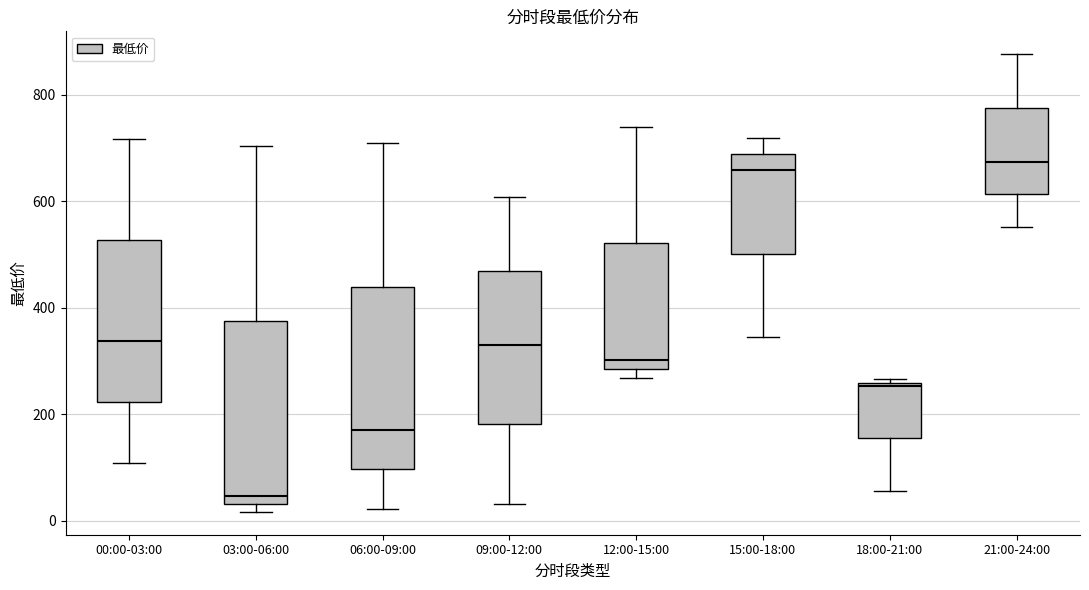

Reading left to right, transcribe this box plot: for each box, give where its median line is, the range the box spans, and where its two whiskers end, as read against the y-axis. The values are not printed on the chart, so give them approximately, as read against the axis.

00:00-03:00: median 340, box 220 to 520, whiskers 100 to 720
03:00-06:00: median 40 (just above the box's lower edge), box 40 to 380, whiskers 20 to 700
06:00-09:00: median 180, box 100 to 440, whiskers 20 to 700
09:00-12:00: median 340, box 180 to 460, whiskers 40 to 600
12:00-15:00: median 300, box 280 to 520, whiskers 260 to 740
15:00-18:00: median 660, box 500 to 680, whiskers 340 to 720
18:00-21:00: median 260 (just below the box's upper edge), box 160 to 260, whiskers 60 to 260 (just above the box's upper edge)
21:00-24:00: median 680, box 620 to 780, whiskers 560 to 880